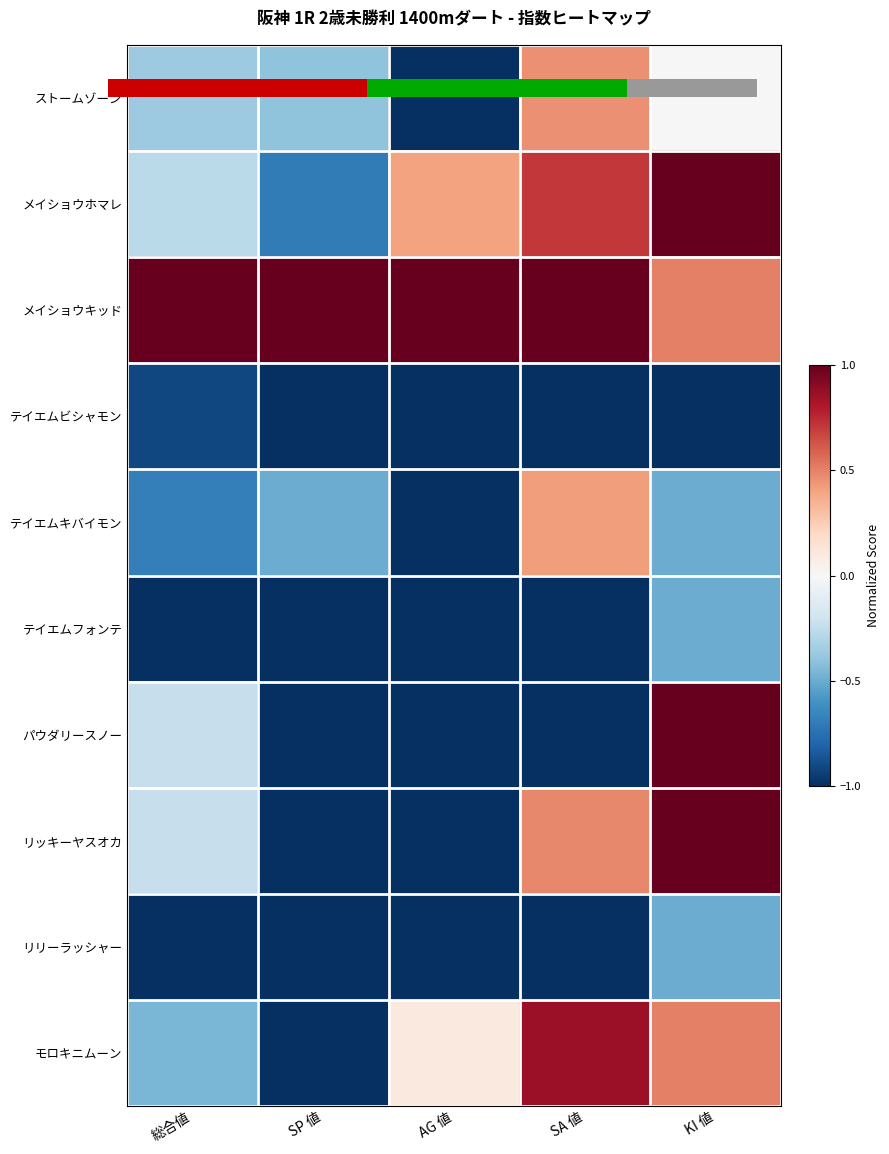

At which category is the sum across all series the highest?

KI 値